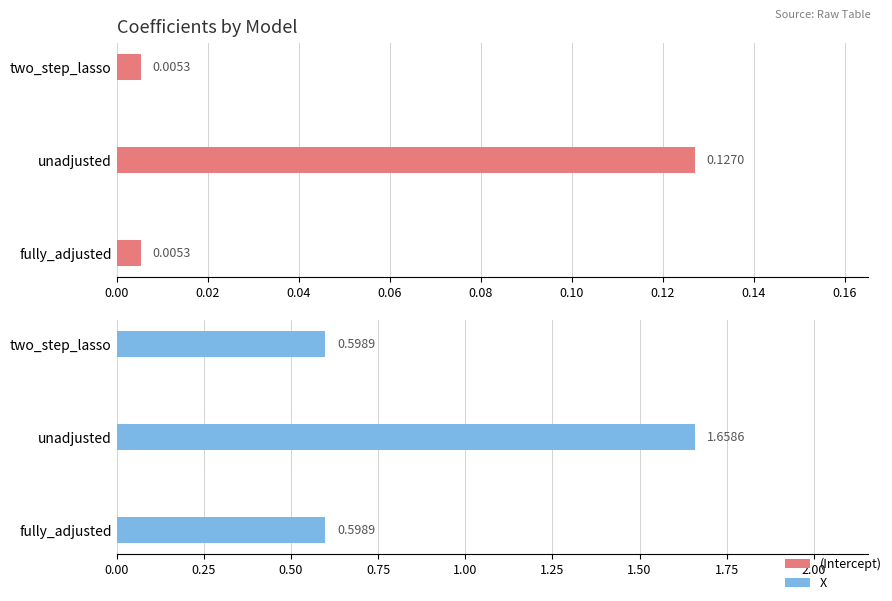

How many bars are there in each group?

2